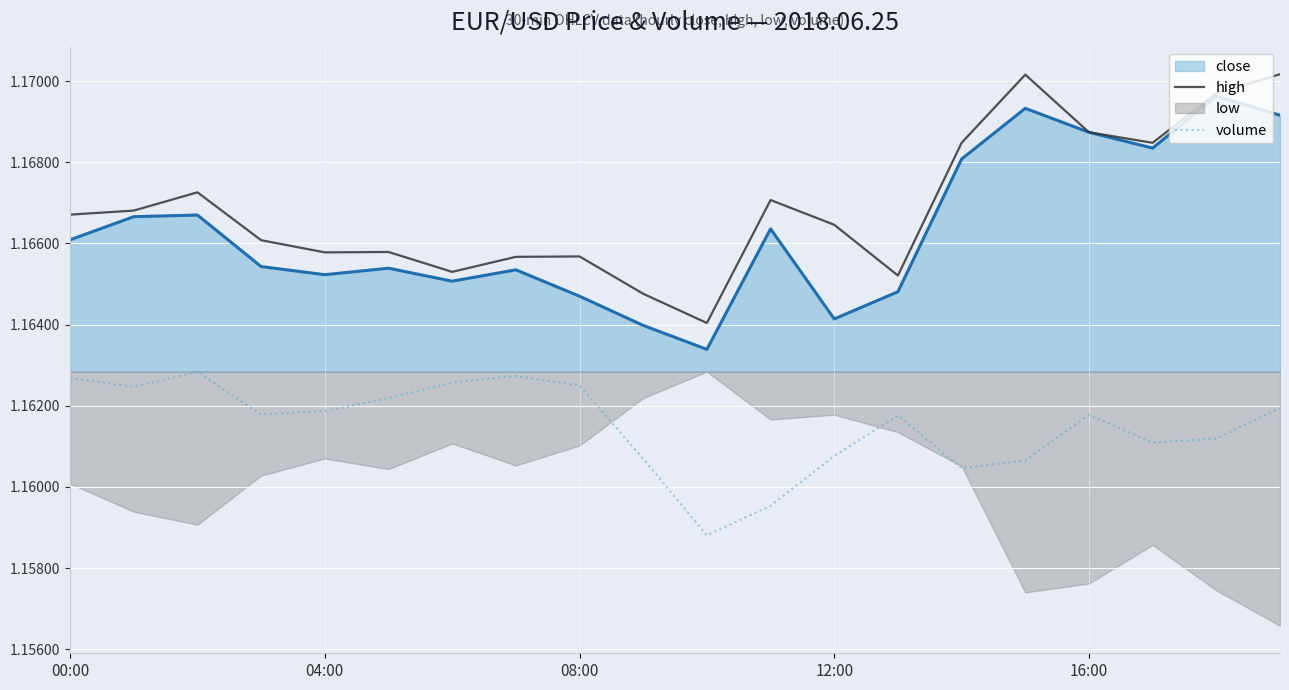

True or false: close and volume cross at least once.

False